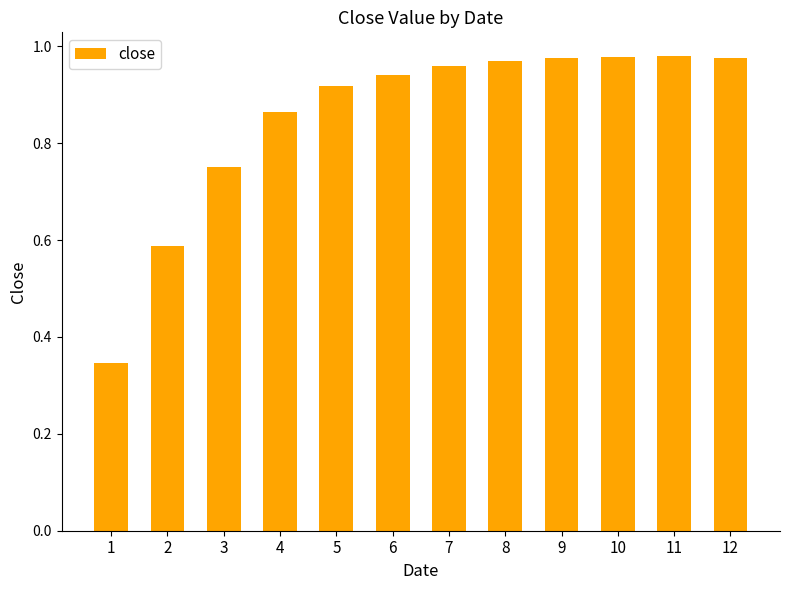

Which has a higher value, 2 or 10?

10